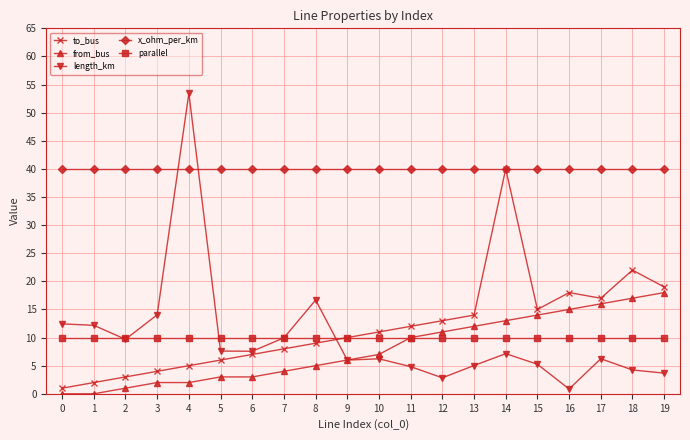

What is the average value of the parallel series?

10.0